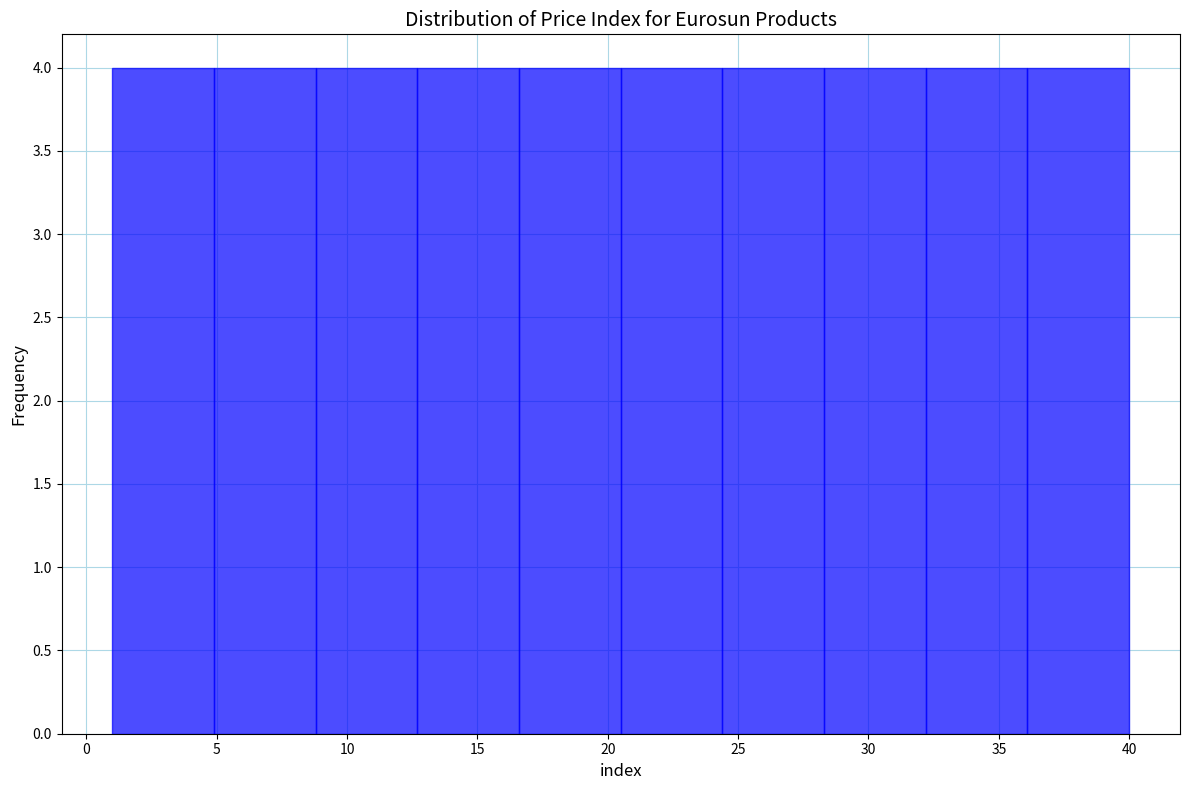

Reading left to right, list every bar in this chart as the range it spans on the x-axis followed by its height. Neither the bar edges nor the heights are printed on the chart, so give them approximately, as read against the axes.

1.0 to 4.9: 4
4.9 to 8.8: 4
8.8 to 12.7: 4
12.7 to 16.6: 4
16.6 to 20.5: 4
20.5 to 24.4: 4
24.4 to 28.3: 4
28.3 to 32.2: 4
32.2 to 36.1: 4
36.1 to 40.0: 4